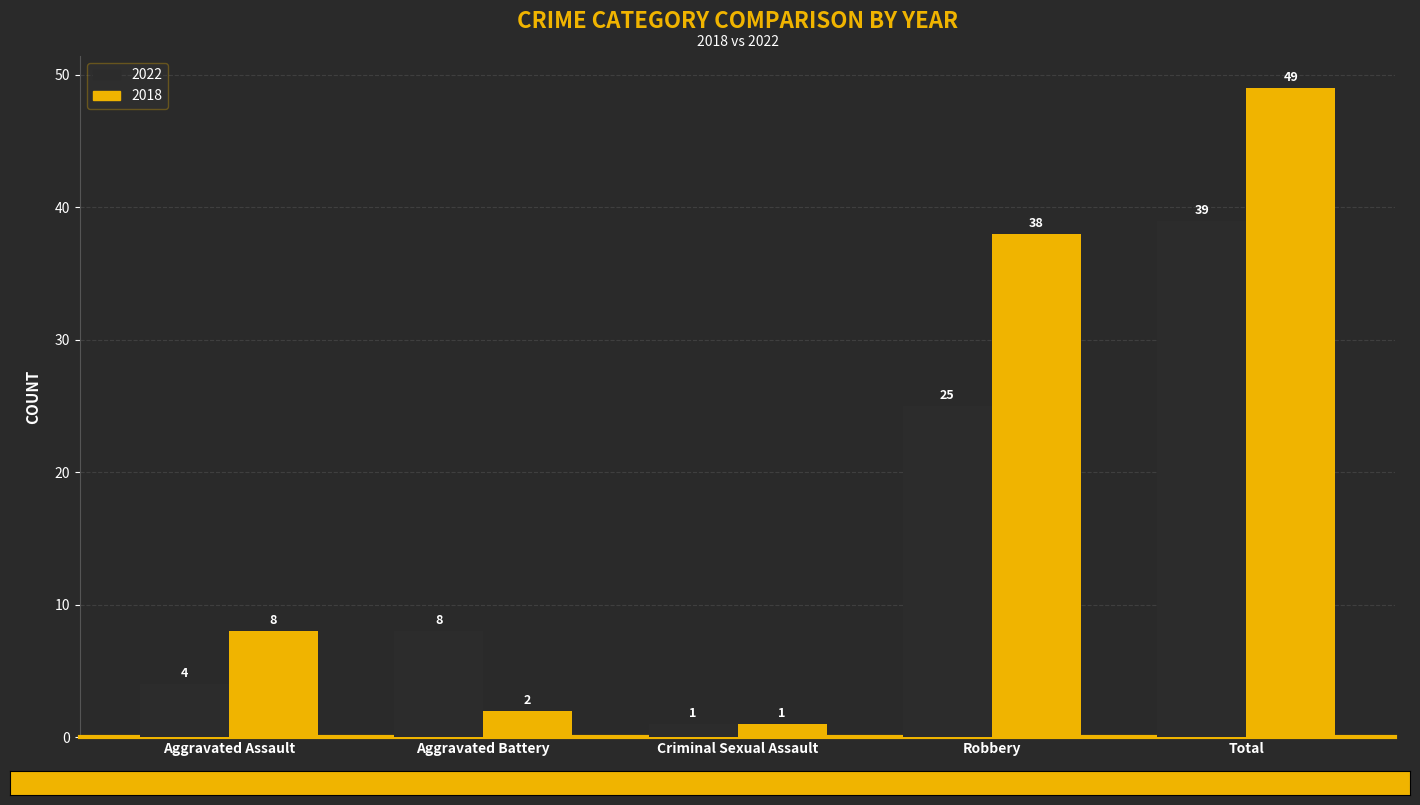

Count the number of categories in the chart.

5